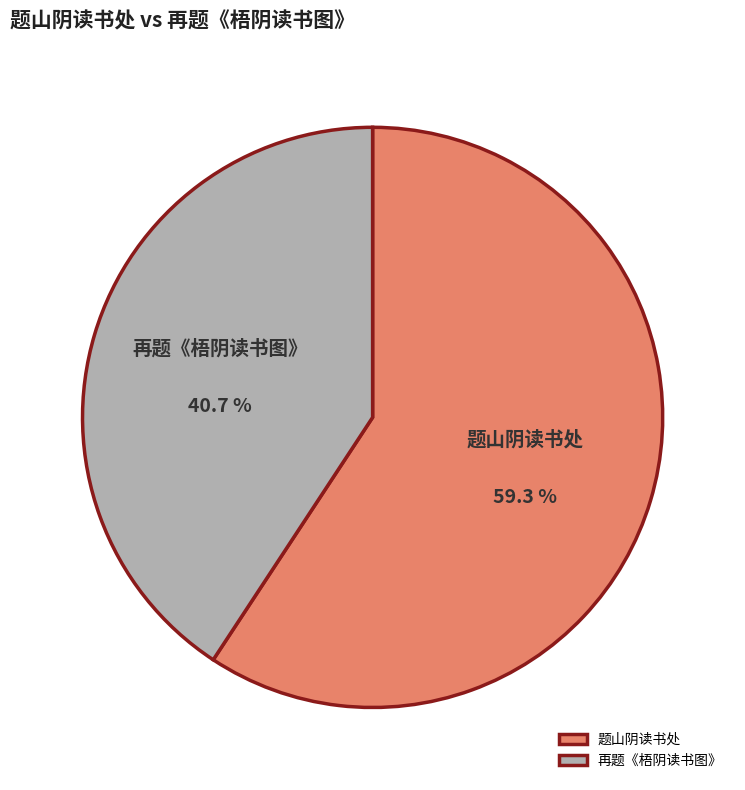

Which slice is the smallest?

再题《梧阴读书图》